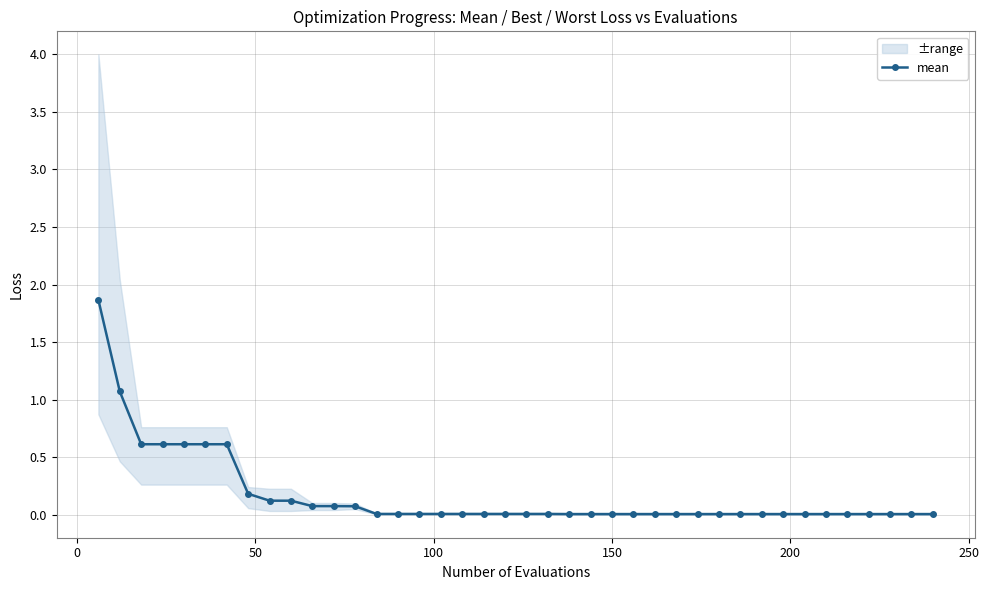

Reading left to right, extract all data points from this chart.

1.9	1.1	0.6	0.6	0.6	0.6	0.6	0.2	0.1	0.1	0.1	0.1	0.1	0.0	0.0	0.0	0.0	0.0	0.0	0.0	0.0	0.0	0.0	0.0	0.0	0.0	0.0	0.0	0.0	0.0	0.0	0.0	0.0	0.0	0.0	0.0	0.0	0.0	0.0	0.0